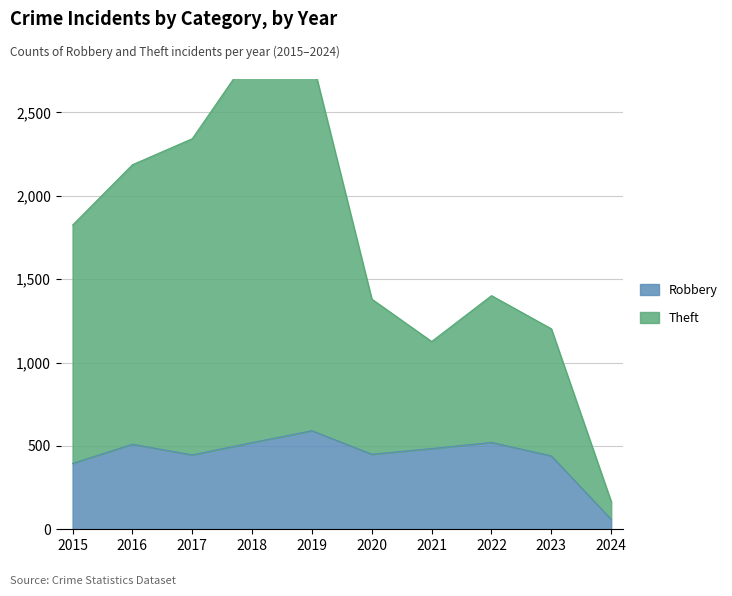

What is the lowest value of the Theft series?

166